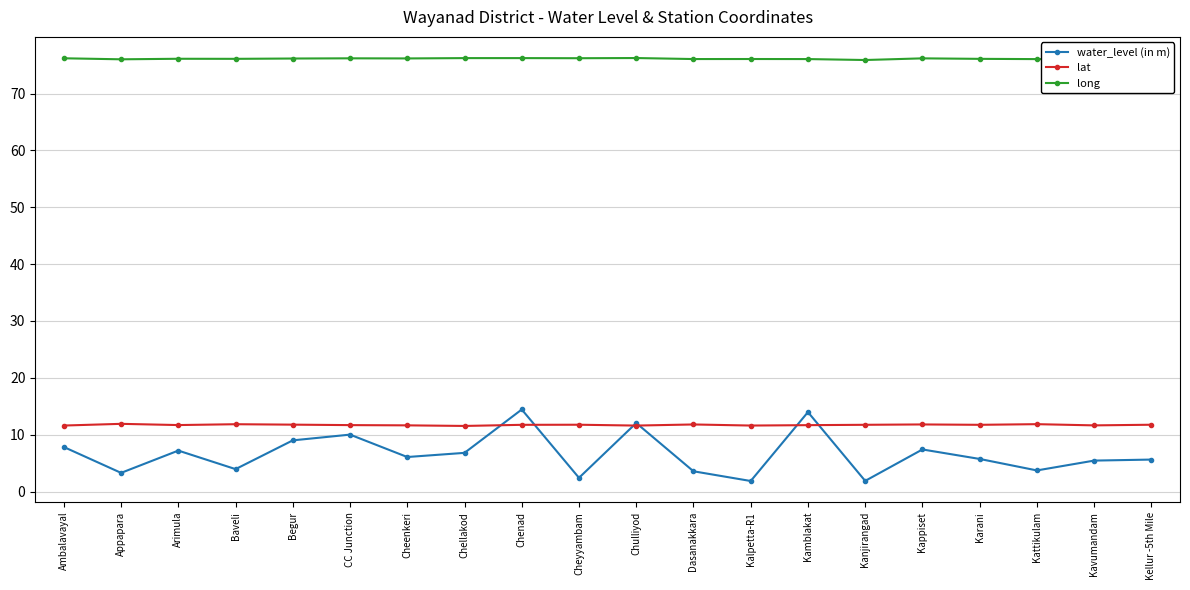

Is this an area chart (filled region under the line)?

No